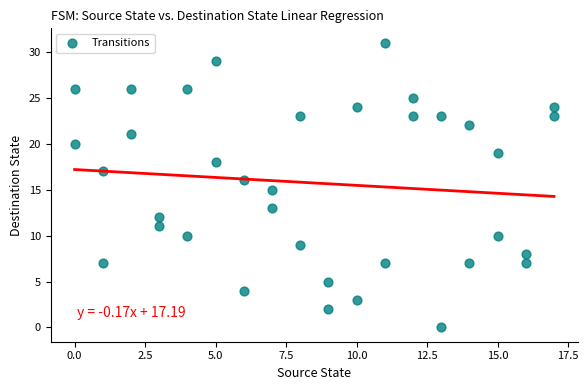

What is the range of X values (max minus min)?

17